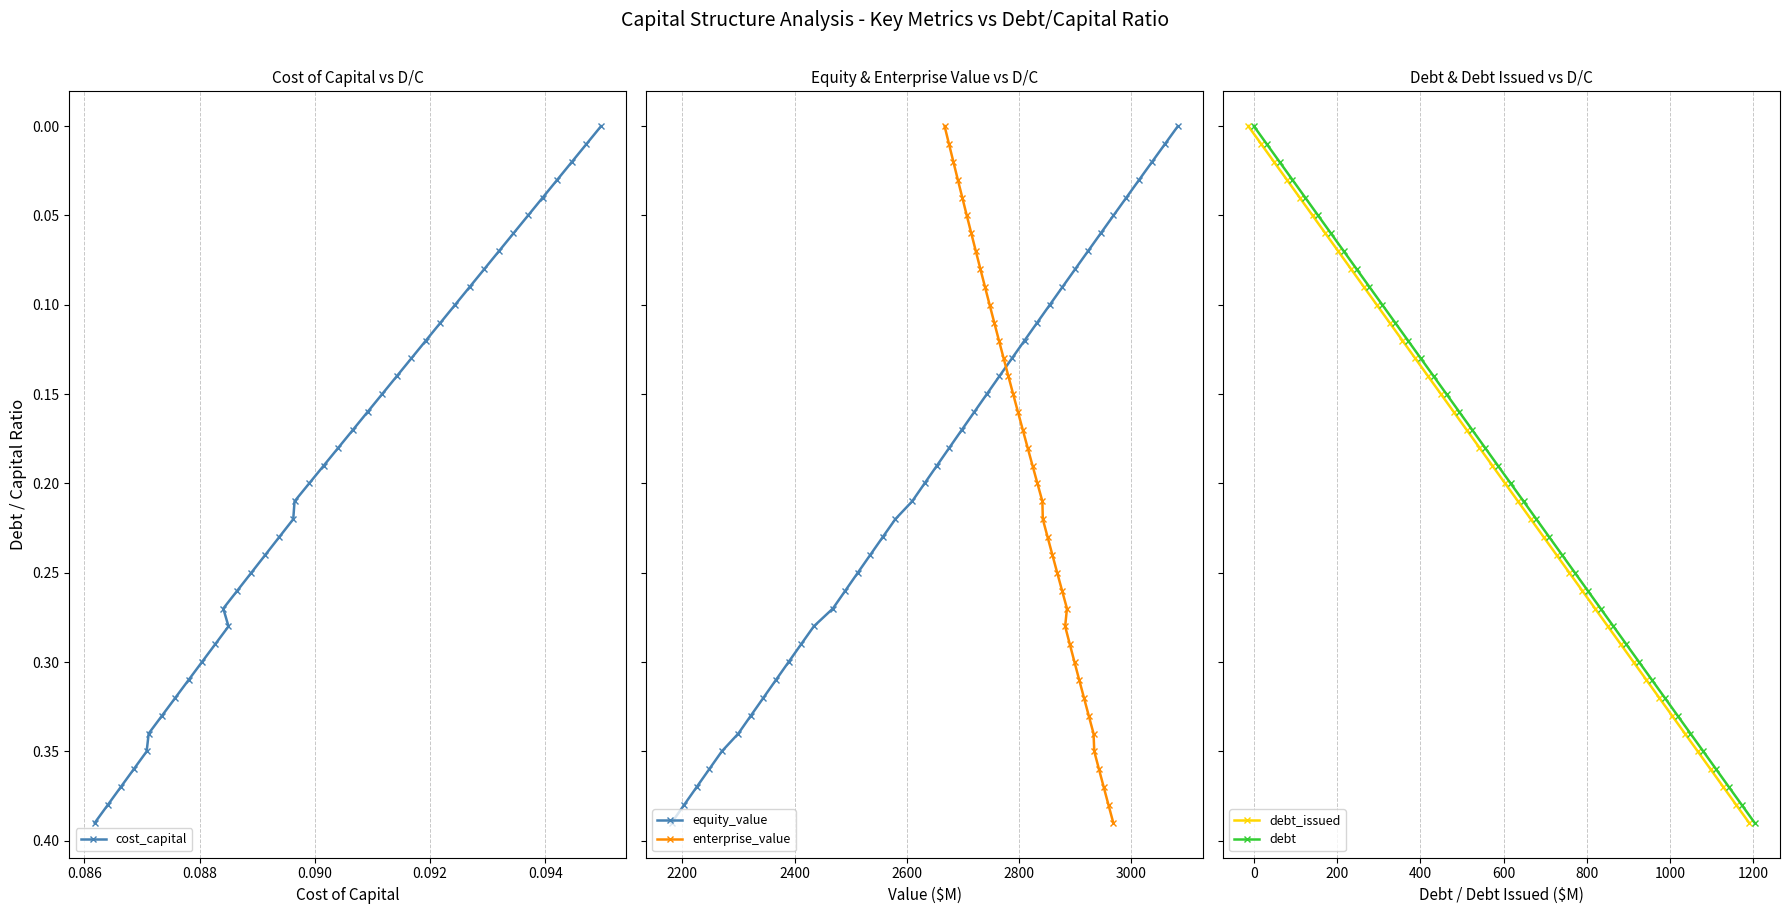

How many categories are shown in the chart?

40